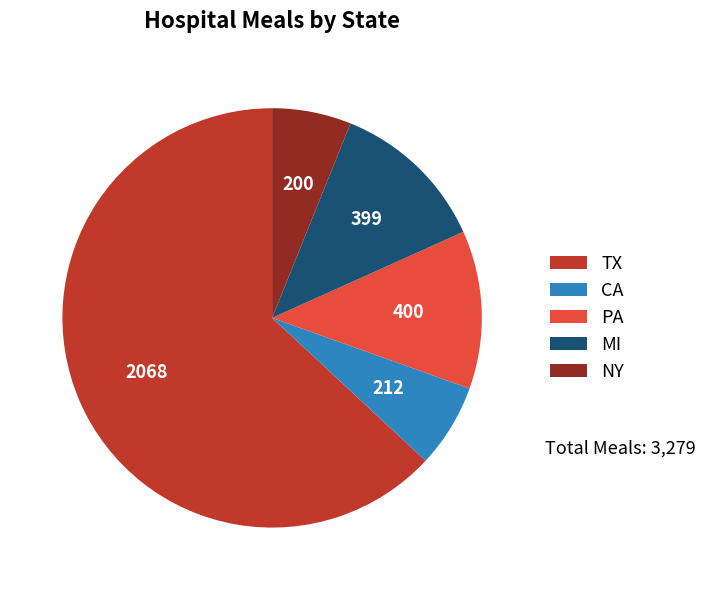

Which slice represents more than half of the pie?

TX